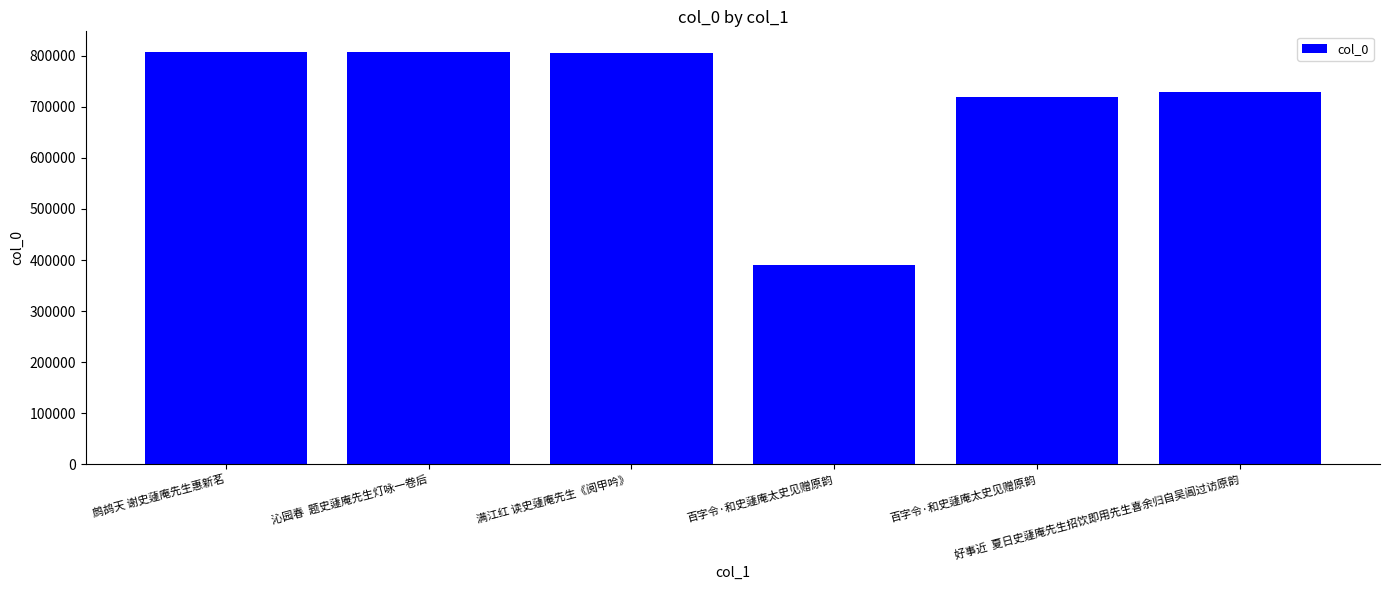

What is the difference between the maximum and minimum values?

417683